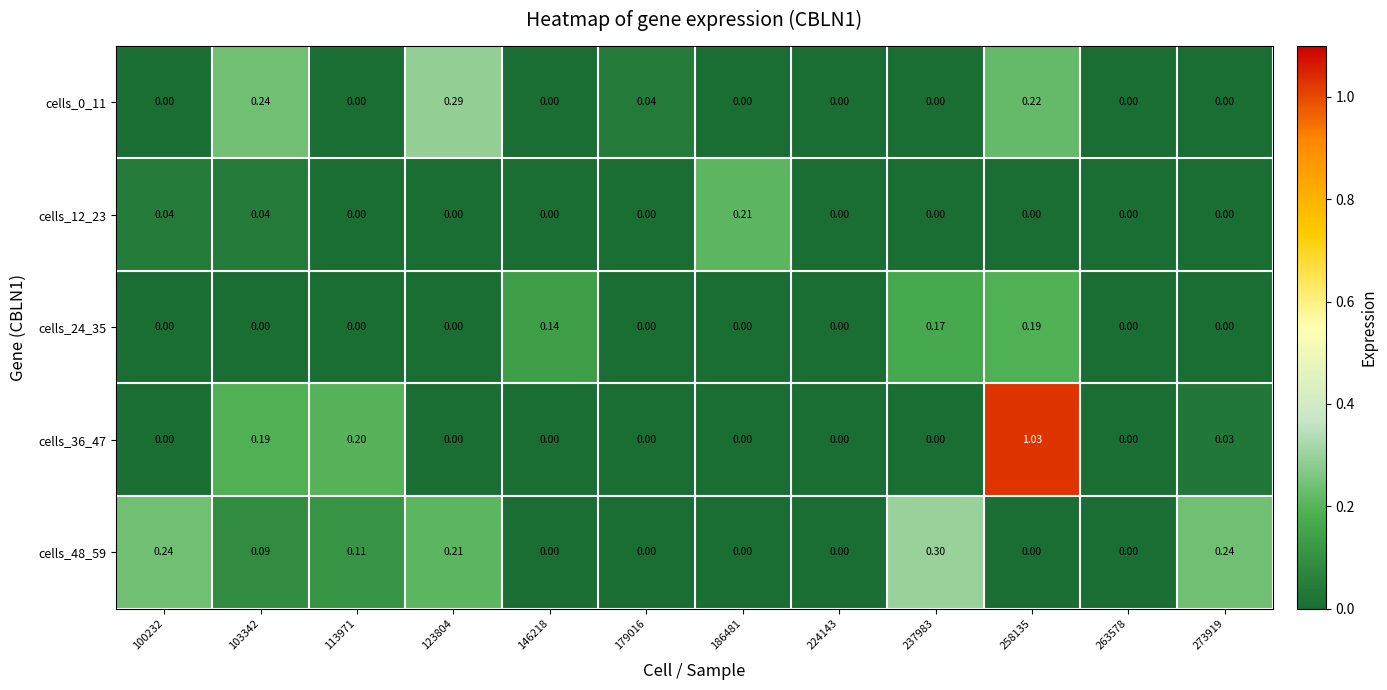

Reading left to right, list all the values displayed in this chart.

cells_0_11: 100232=0.0	103342=0.2	113971=0.0	123804=0.3	146218=0.0	179016=0.0	186481=0.0	224143=0.0	237983=0.0	258135=0.2	263578=0.0	273919=0.0
cells_12_23: 100232=0.0	103342=0.0	113971=0.0	123804=0.0	146218=0.0	179016=0.0	186481=0.2	224143=0.0	237983=0.0	258135=0.0	263578=0.0	273919=0.0
cells_24_35: 100232=0.0	103342=0.0	113971=0.0	123804=0.0	146218=0.1	179016=0.0	186481=0.0	224143=0.0	237983=0.2	258135=0.2	263578=0.0	273919=0.0
cells_36_47: 100232=0.0	103342=0.2	113971=0.2	123804=0.0	146218=0.0	179016=0.0	186481=0.0	224143=0.0	237983=0.0	258135=1.0	263578=0.0	273919=0.0
cells_48_59: 100232=0.2	103342=0.1	113971=0.1	123804=0.2	146218=0.0	179016=0.0	186481=0.0	224143=0.0	237983=0.3	258135=0.0	263578=0.0	273919=0.2